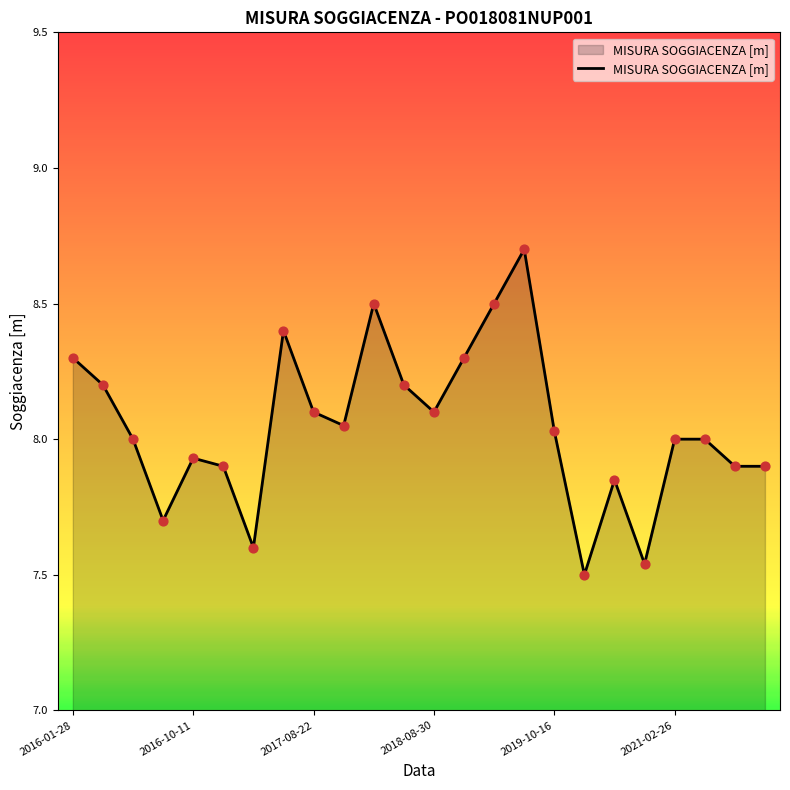

What is the greatest value displayed?

8.7